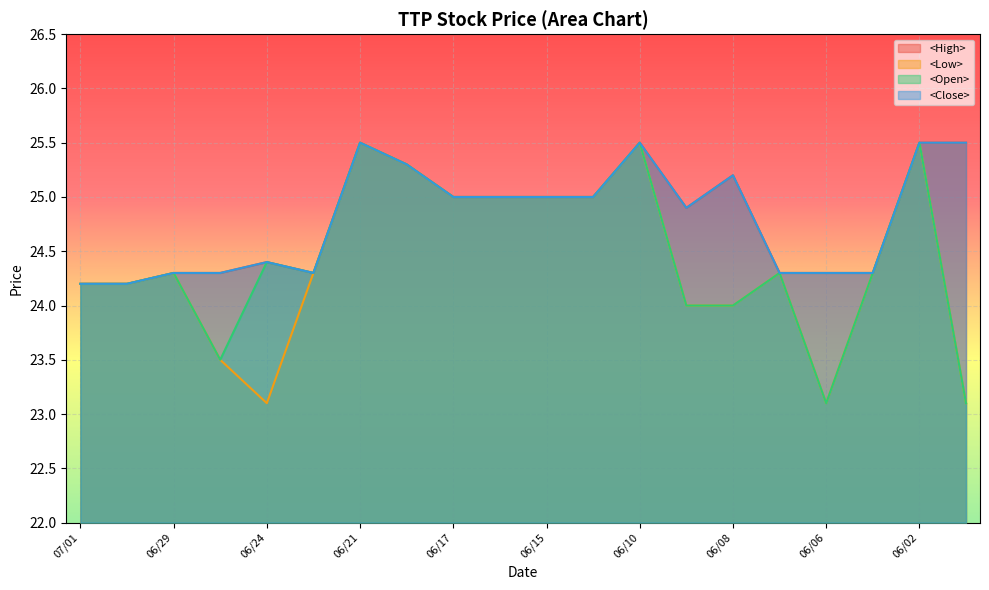

How many data points in <Close> are less than 25?

10